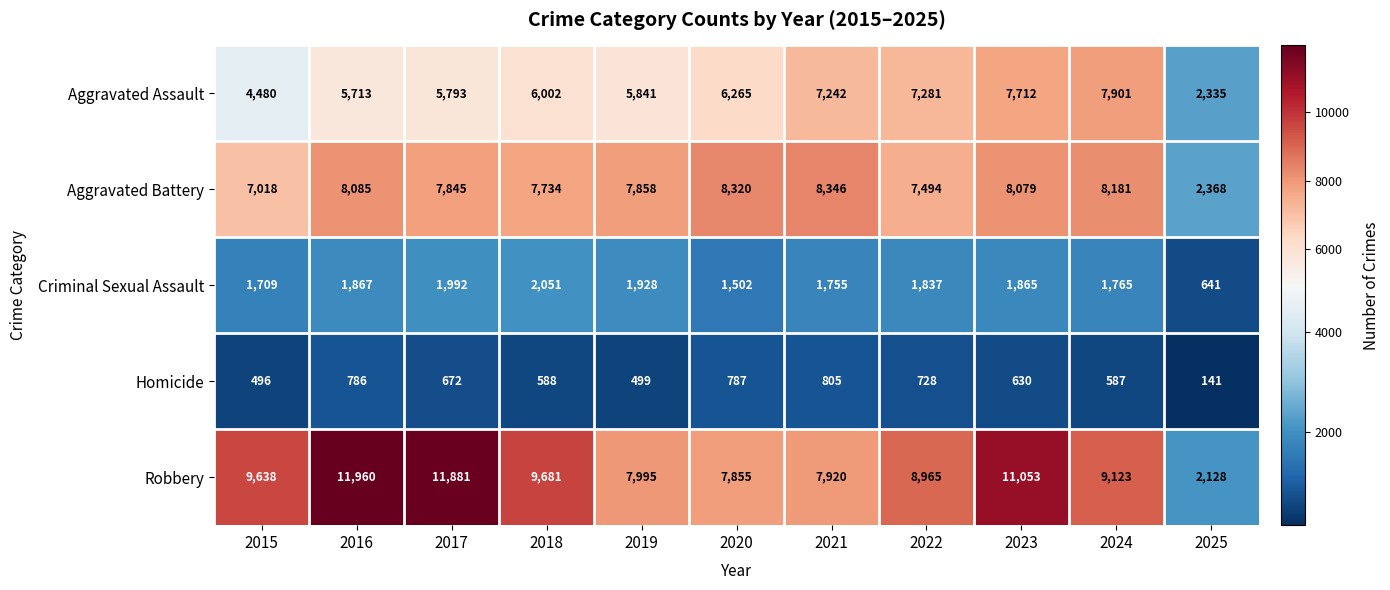

Read the Criminal Sexual Assault value at 2015.

1709